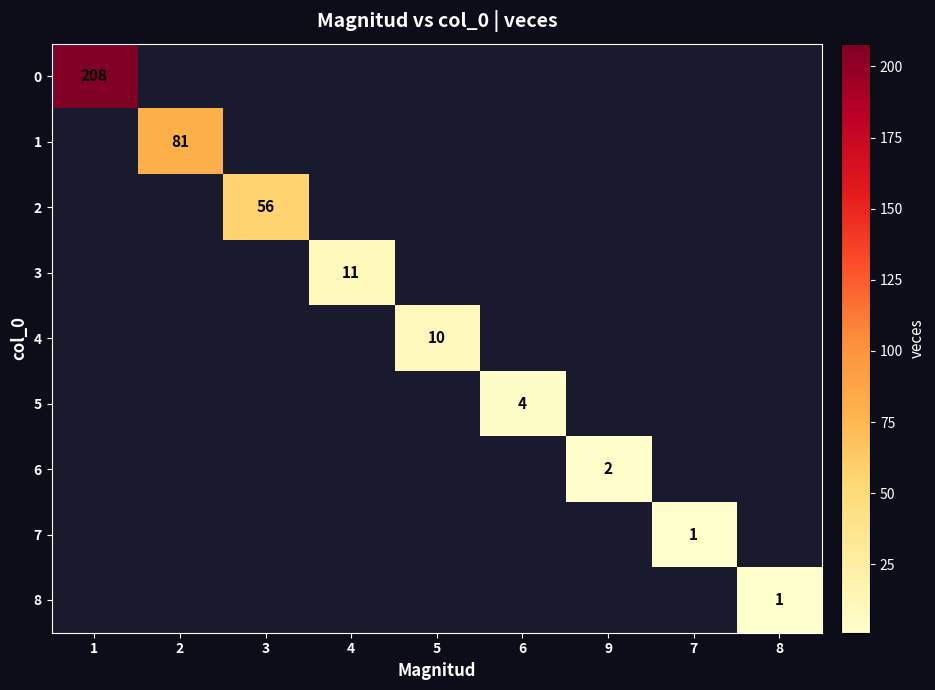

The 5 series shows 4 at 6. True or false?

True